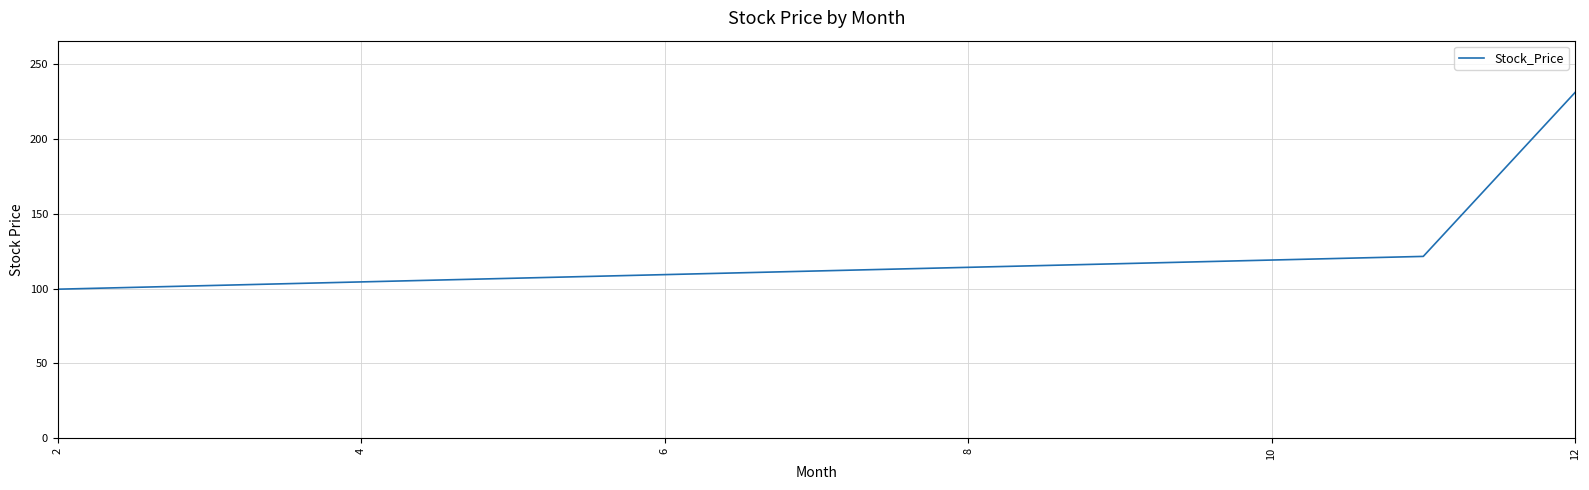

What is the smallest value displayed?

99.6